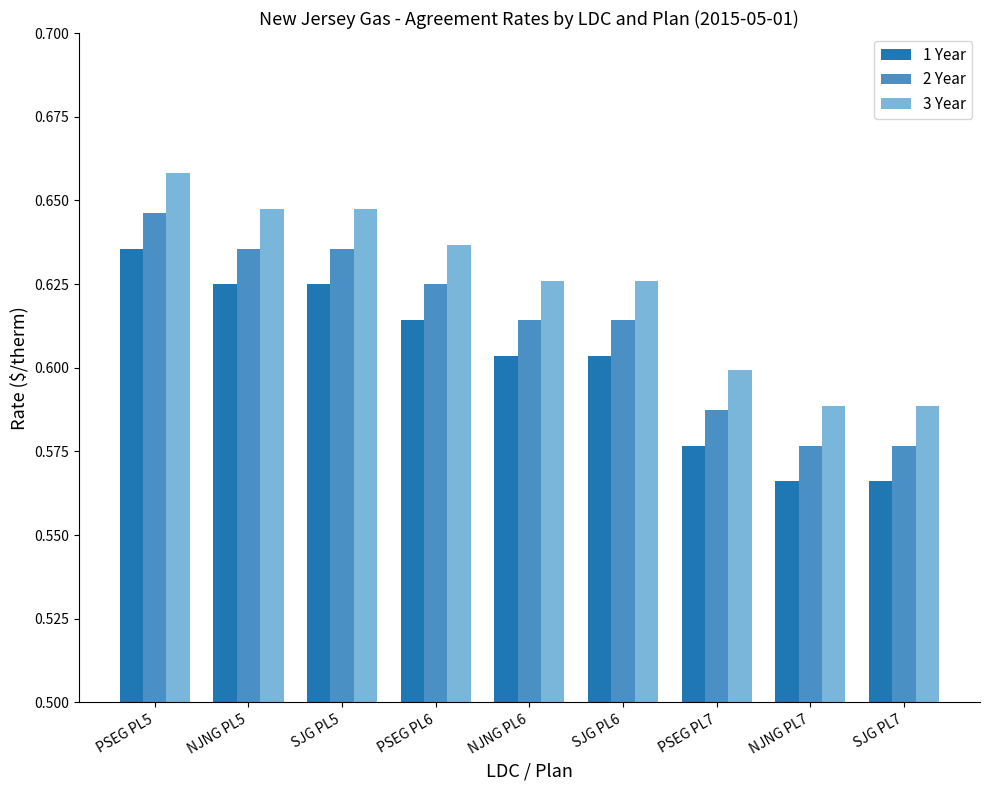

What is the total value across all series at SJG PL7?

1.7